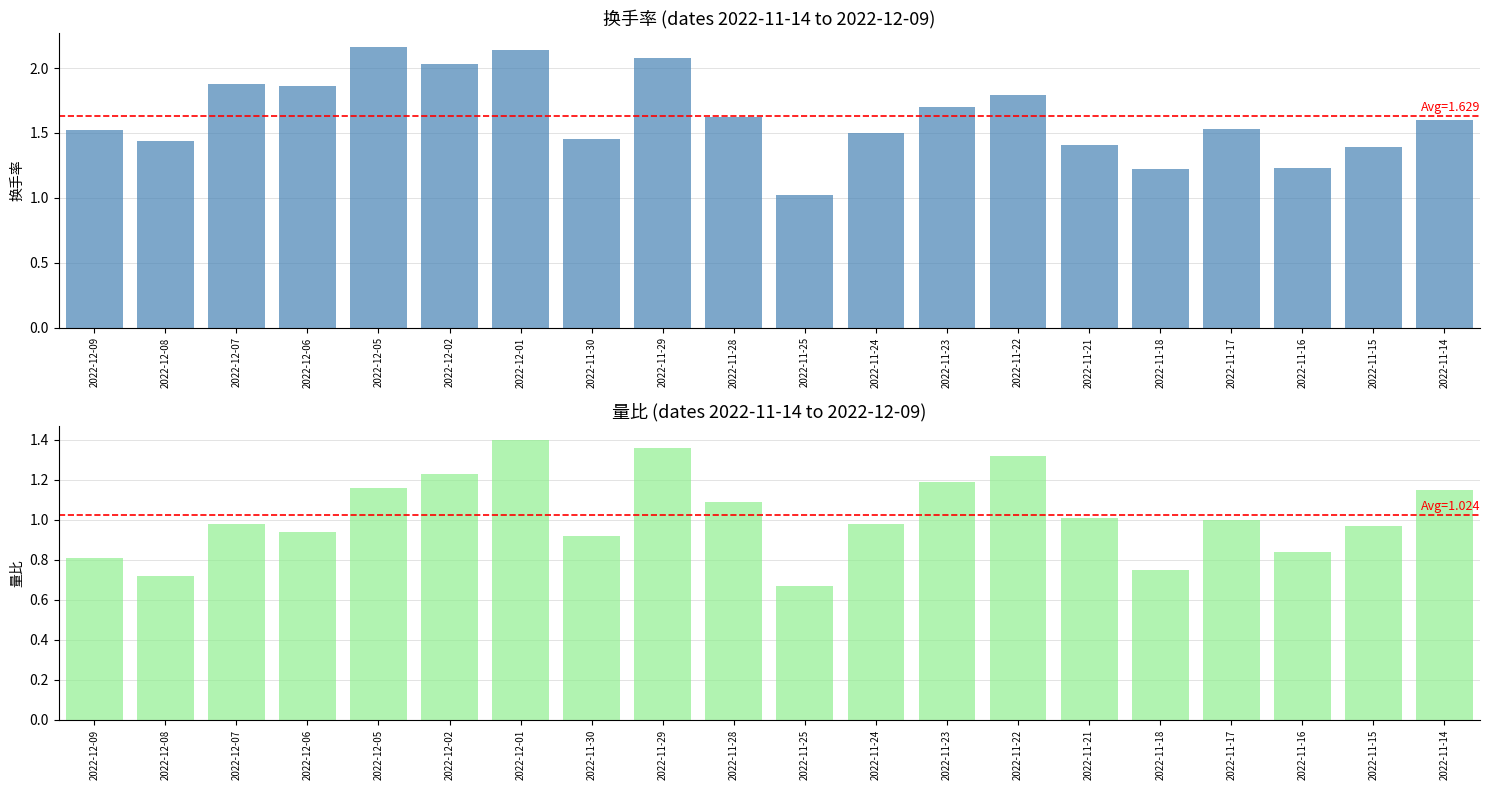

Between 2022-11-22 and 2022-11-14, which is larger?

2022-11-22